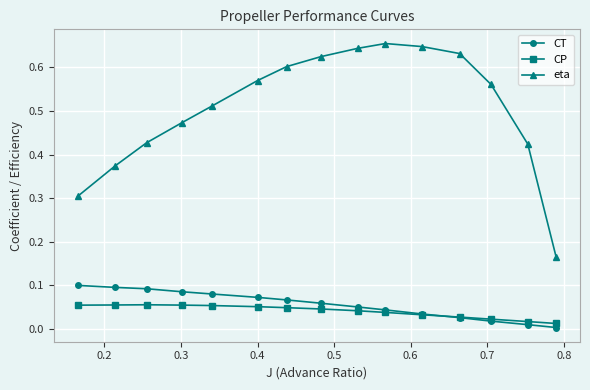

True or false: eta has more than 1 points higher than both neighbors.

False